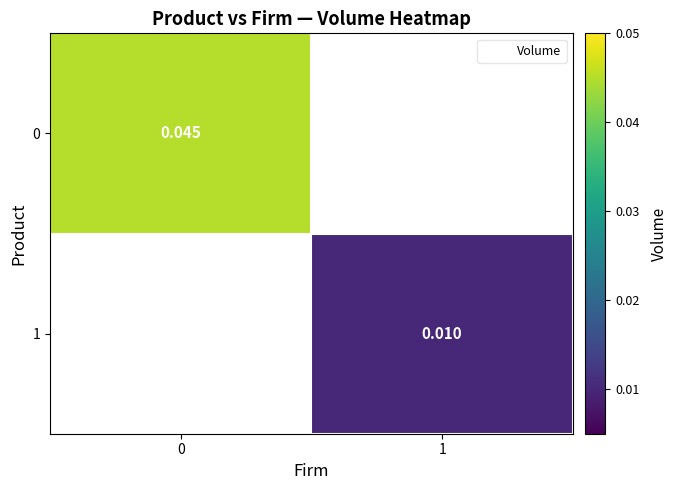

The 0 series shows 0.0 at 0. True or false?

True